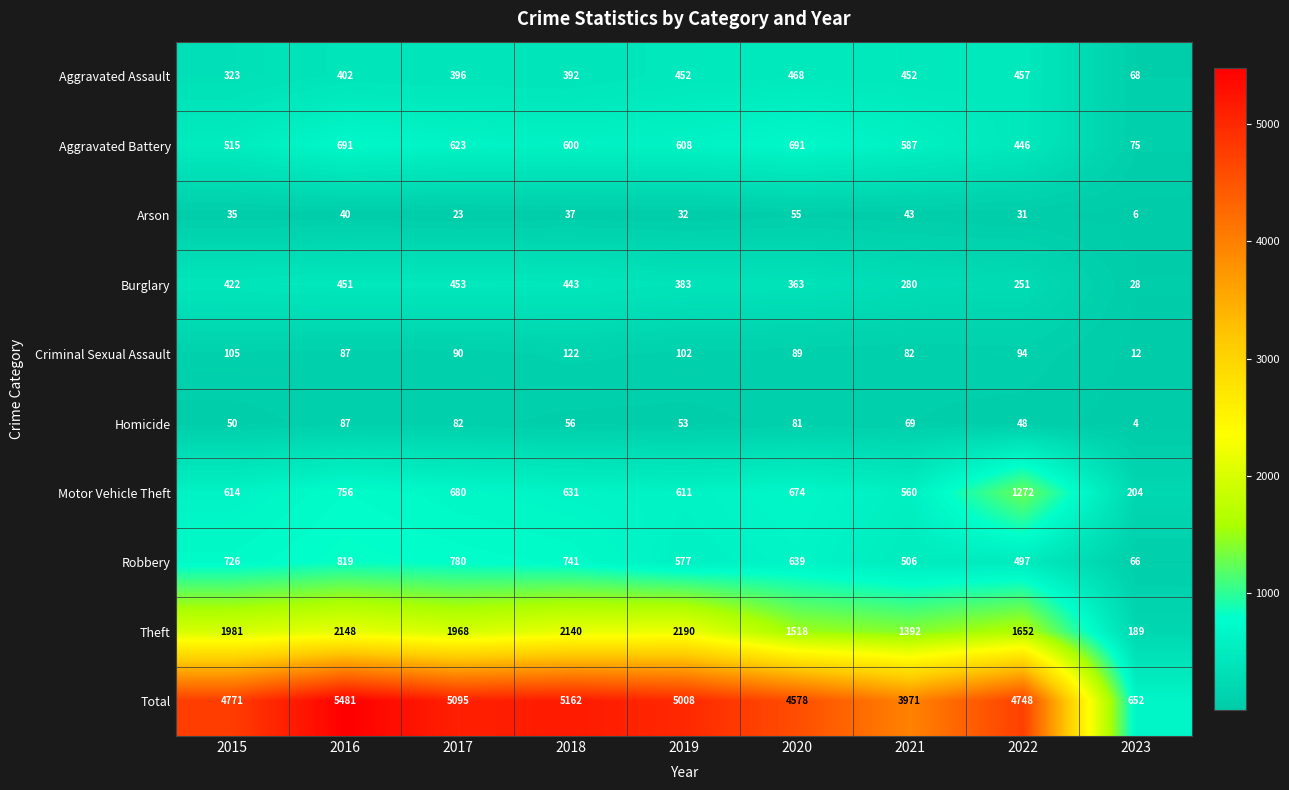

What is the sum of the Motor Vehicle Theft values at 2018 and 2020?

1305